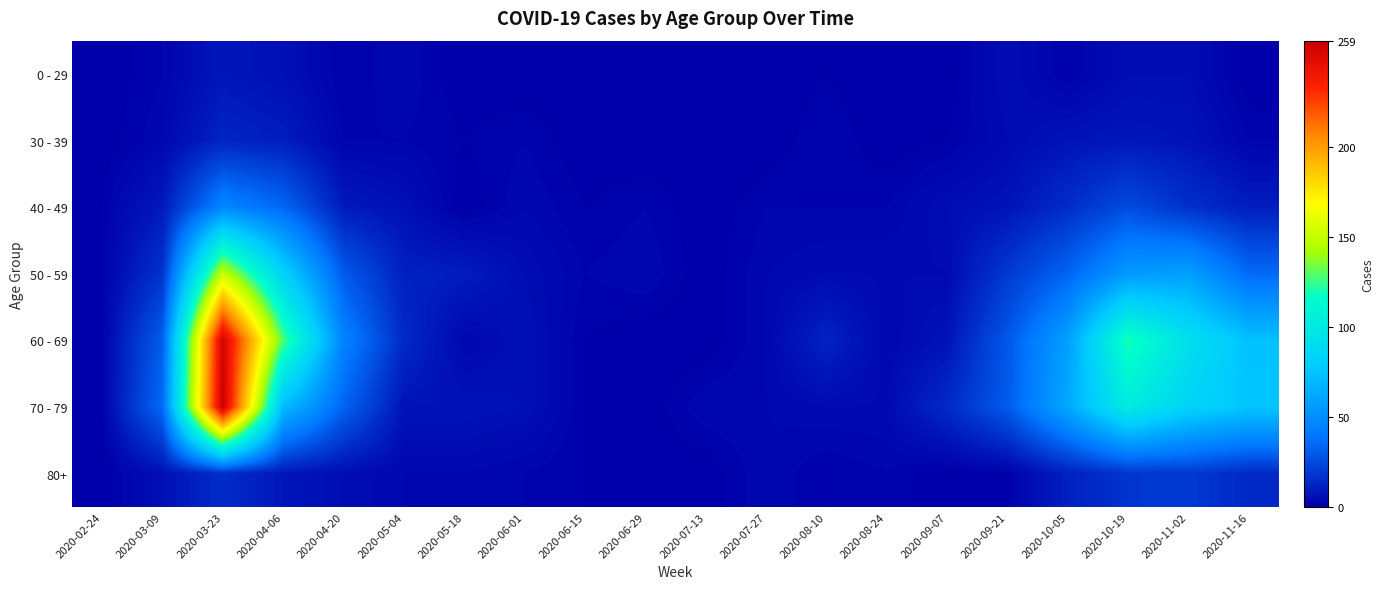

What is the difference between the highest and lowest values at 2020-02-24?

1